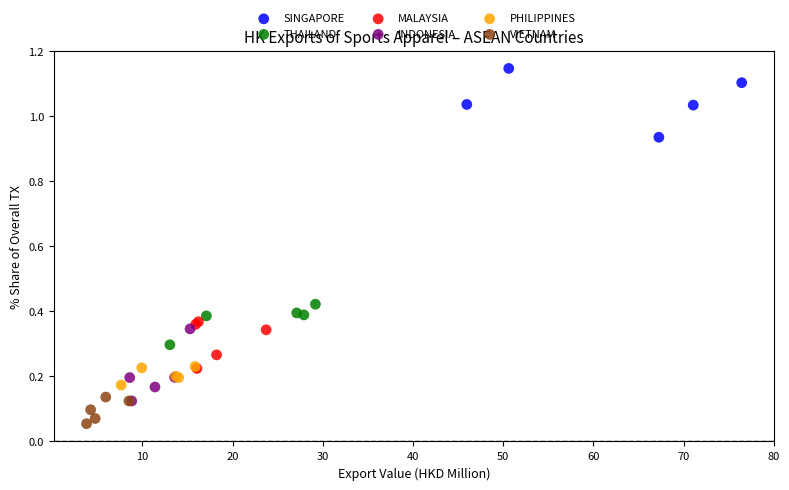

What are all the series names shown in the legend?

SINGAPORE, THAILAND, MALAYSIA, INDONESIA, PHILIPPINES, VIETNAM